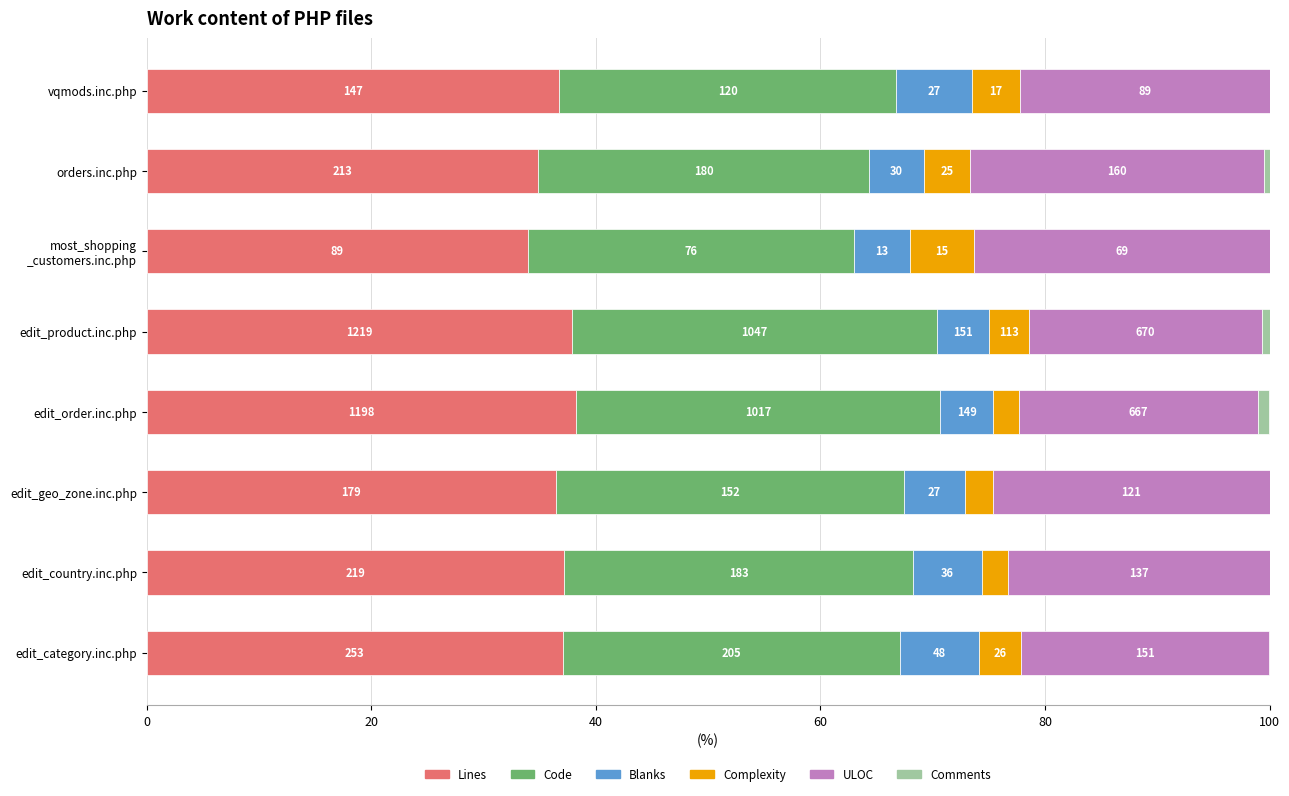

What are all the series names shown in the legend?

Lines, Code, Blanks, Complexity, ULOC, Comments